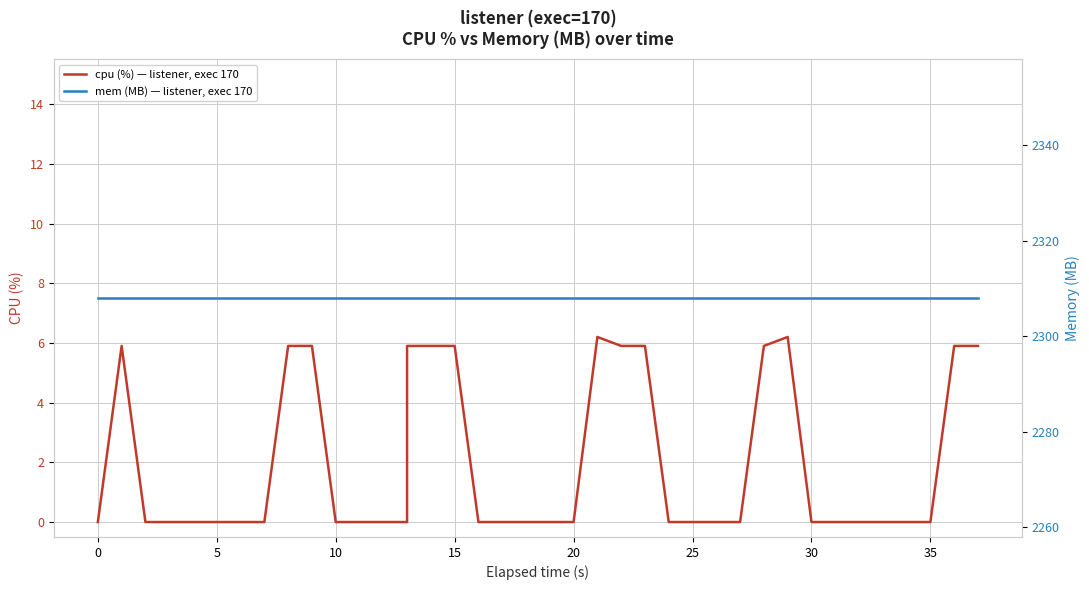

At 12, list the series in order from largest to smallest.

mem (MB) — listener, exec 170, cpu (%) — listener, exec 170